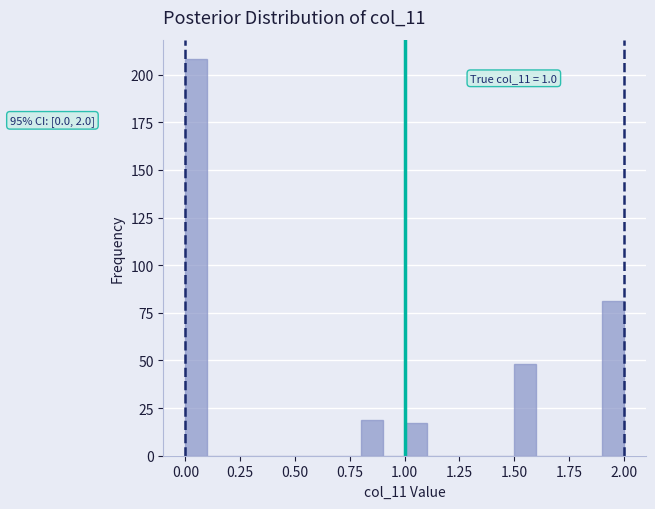

Read against the x-axis, roughly where is the centre of the tallest bar?

0.05